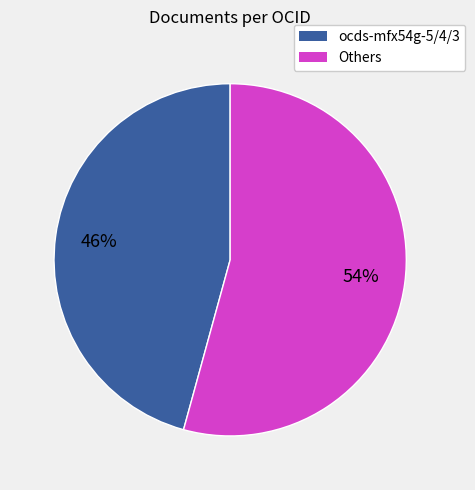

What percentage is the ocds-mfx54g-5/4/3 slice, to the nearest percent?

46%